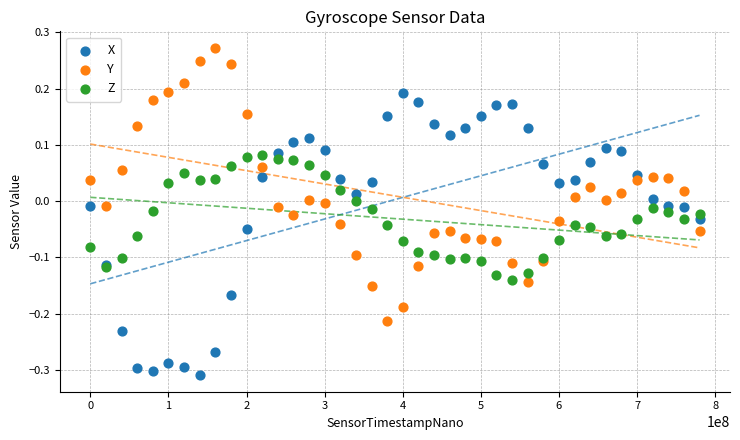

Which series has the widest spread of Y values?

X